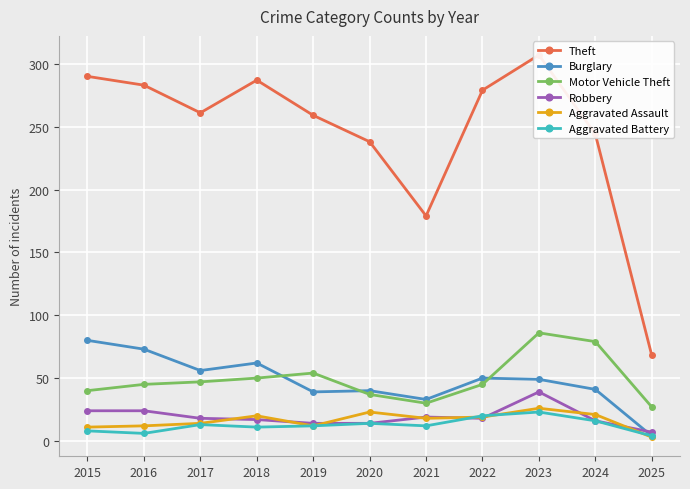

Reading right to left, what are all the values shown in this chart?

Theft: 2025=68	2024=244	2023=307	2022=279	2021=179	2020=238	2019=259	2018=287	2017=261	2016=283	2015=290
Burglary: 2025=4	2024=41	2023=49	2022=50	2021=33	2020=40	2019=39	2018=62	2017=56	2016=73	2015=80
Motor Vehicle Theft: 2025=27	2024=79	2023=86	2022=45	2021=30	2020=37	2019=54	2018=50	2017=47	2016=45	2015=40
Robbery: 2025=7	2024=16	2023=39	2022=18	2021=19	2020=14	2019=14	2018=17	2017=18	2016=24	2015=24
Aggravated Assault: 2025=3	2024=21	2023=26	2022=19	2021=18	2020=23	2019=12	2018=20	2017=14	2016=12	2015=11
Aggravated Battery: 2025=4	2024=16	2023=23	2022=20	2021=12	2020=14	2019=12	2018=11	2017=13	2016=6	2015=8